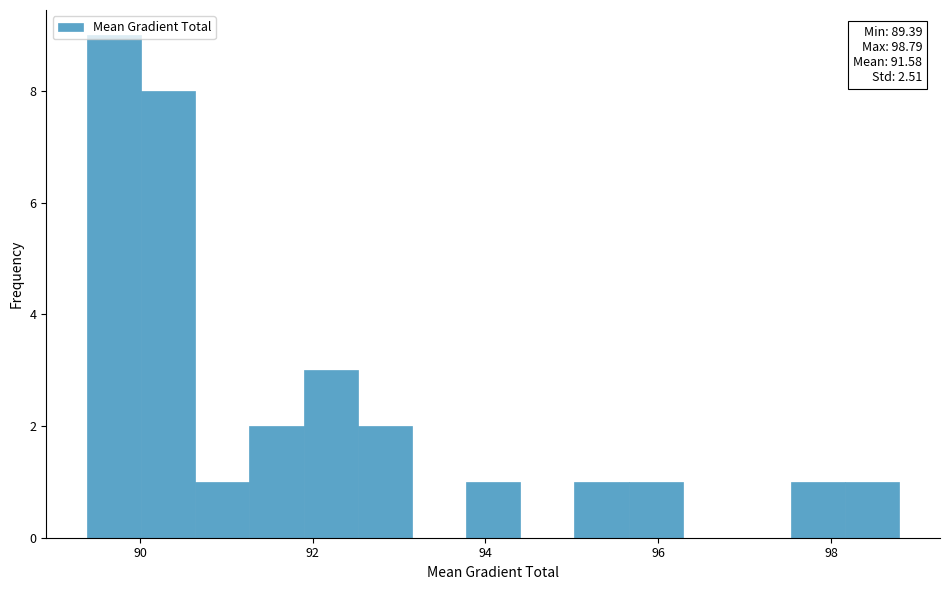

Around what value on the x-axis is the tallest bar? Give the approximate position of its centre, as read against the axis.

89.6